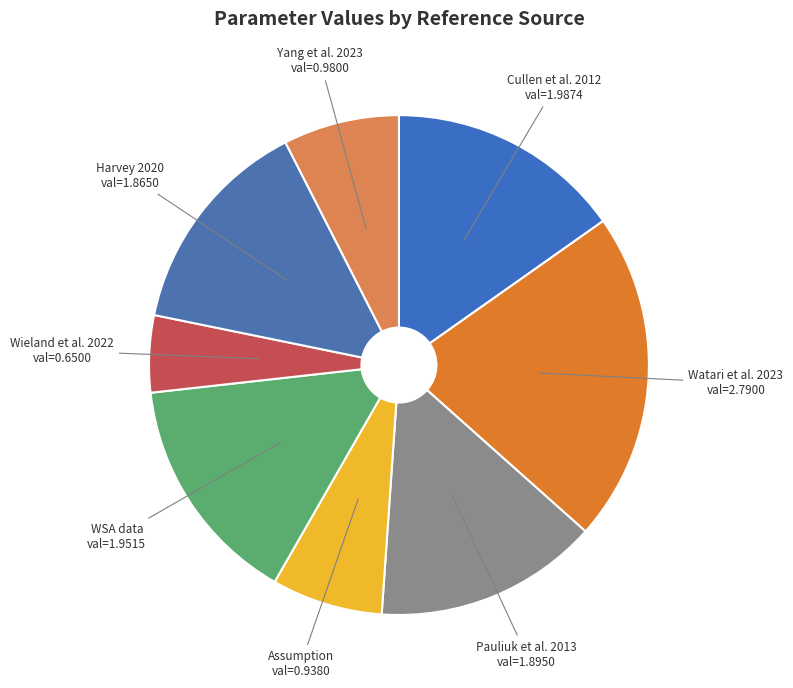

Combined, do Pauliuk et al. 2013 and Watari et al. 2023 account for over 50%?

No